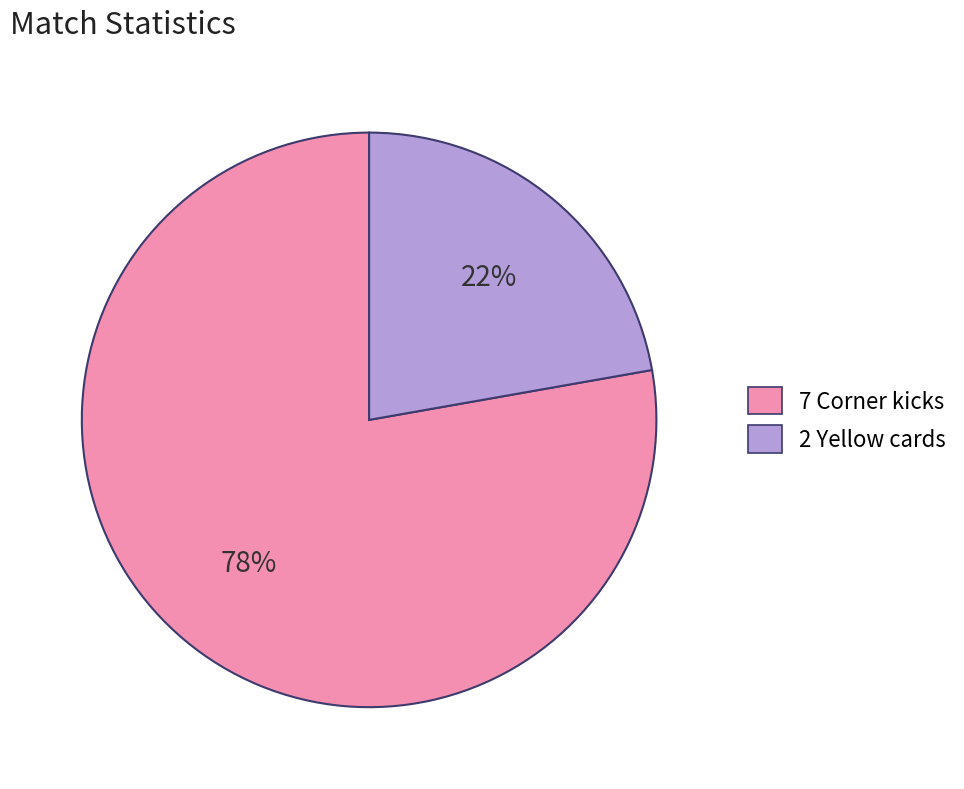

Is there any slice that represents more than half of the pie?

Yes